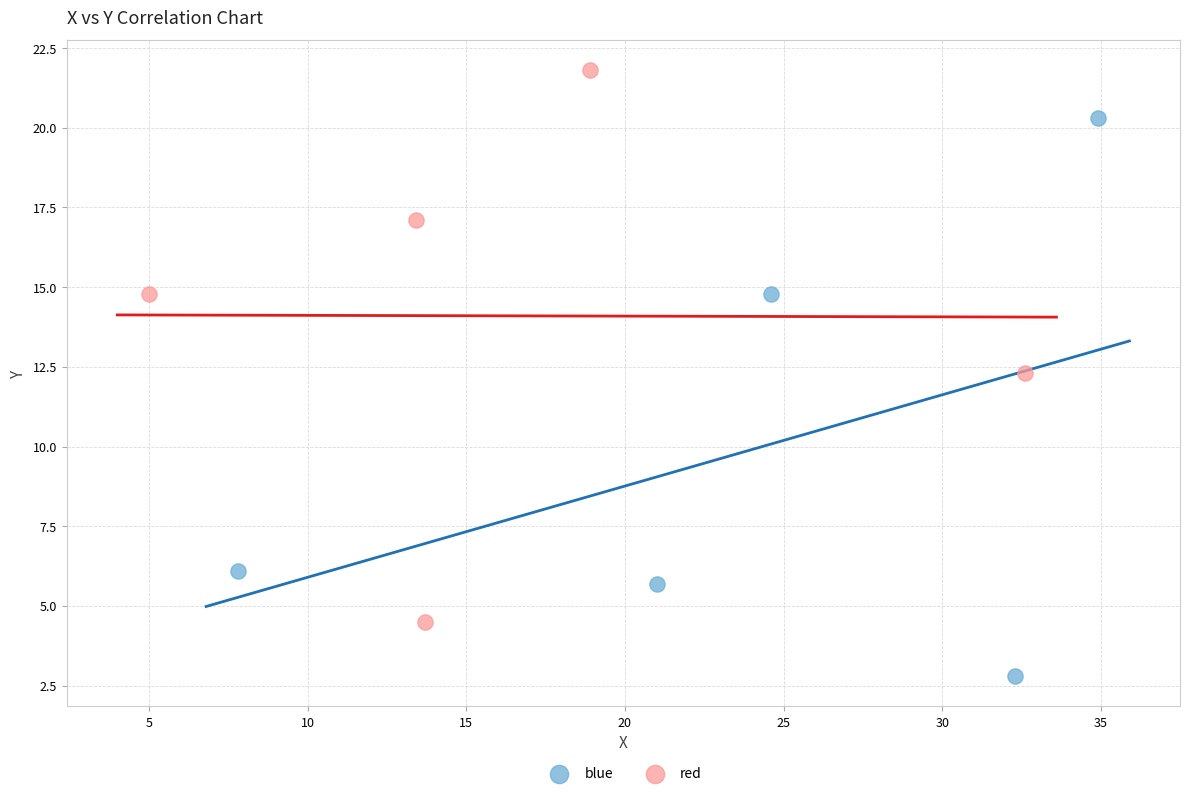

Which series contains the lowest Y value?

blue